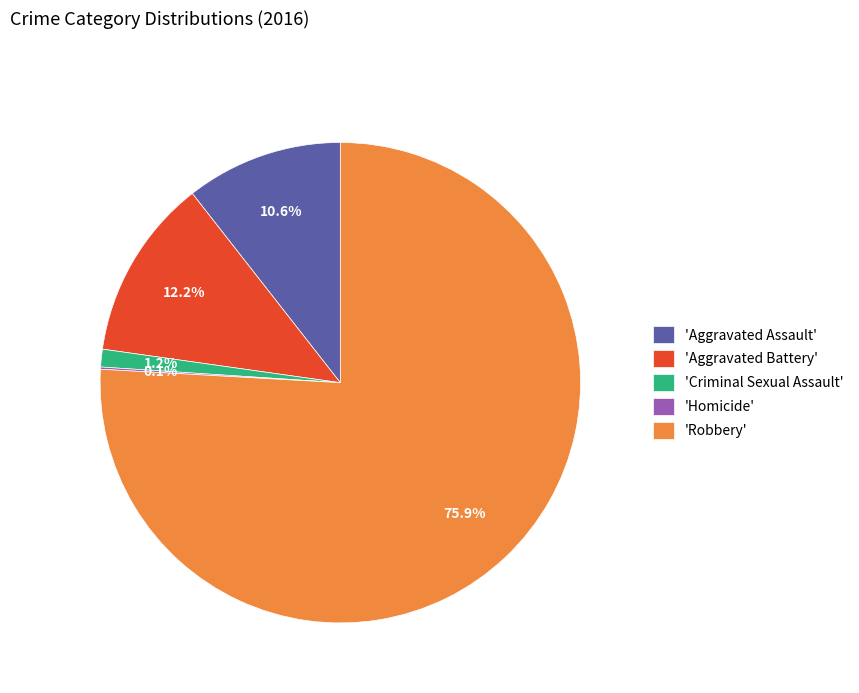

Which category accounts for the majority?

'Robbery'